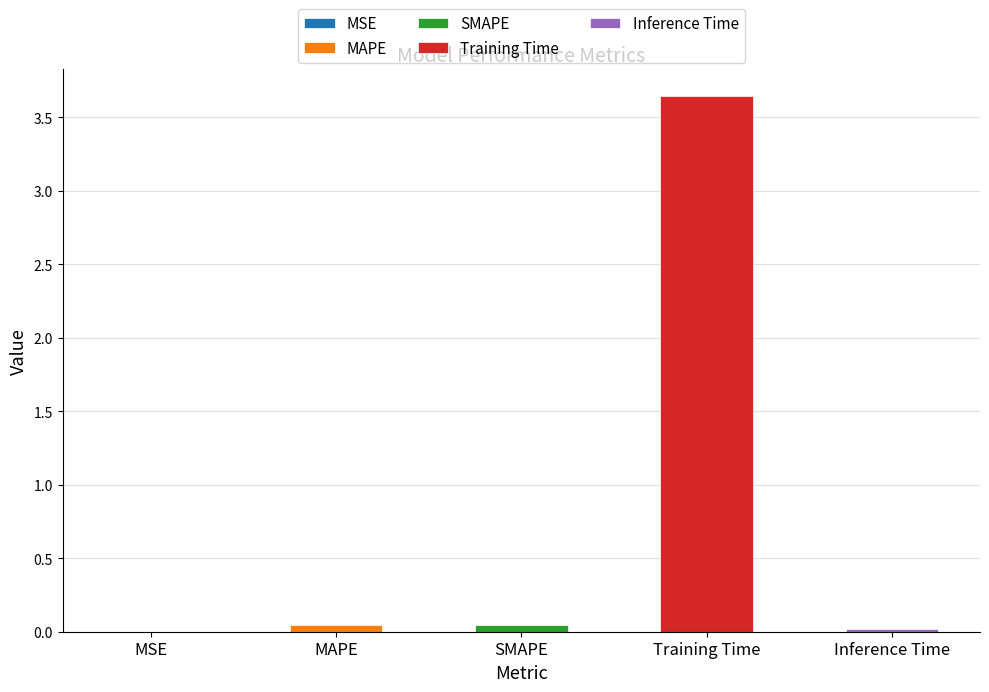

Reading left to right, transcribe all the data shown in this chart.

MSE=0.0	MAPE=0.0	SMAPE=0.0	Training Time=3.6	Inference Time=0.0